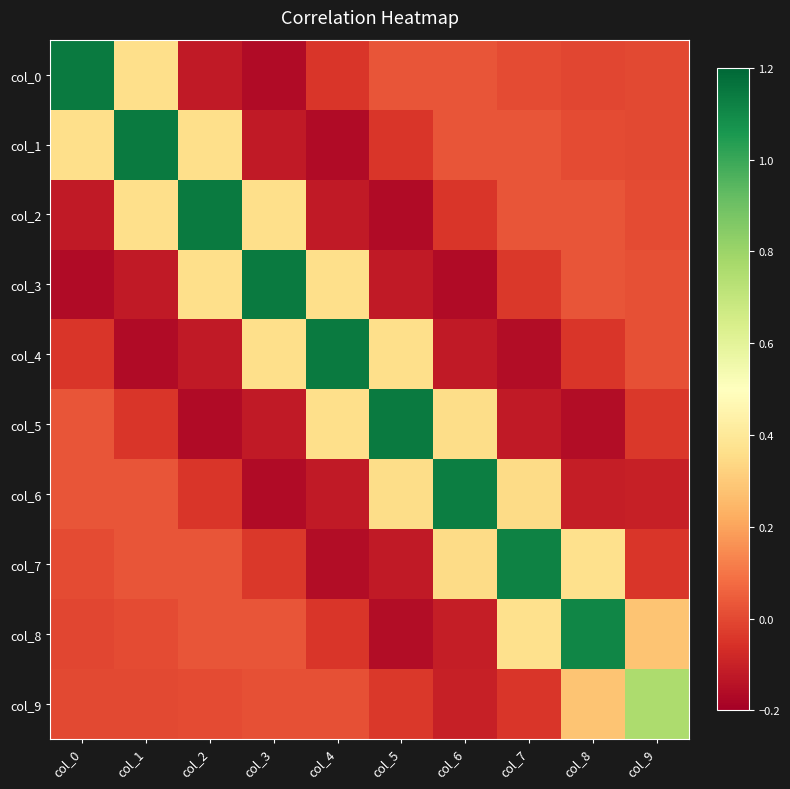

What is the total value across all series at col_7?

1.5